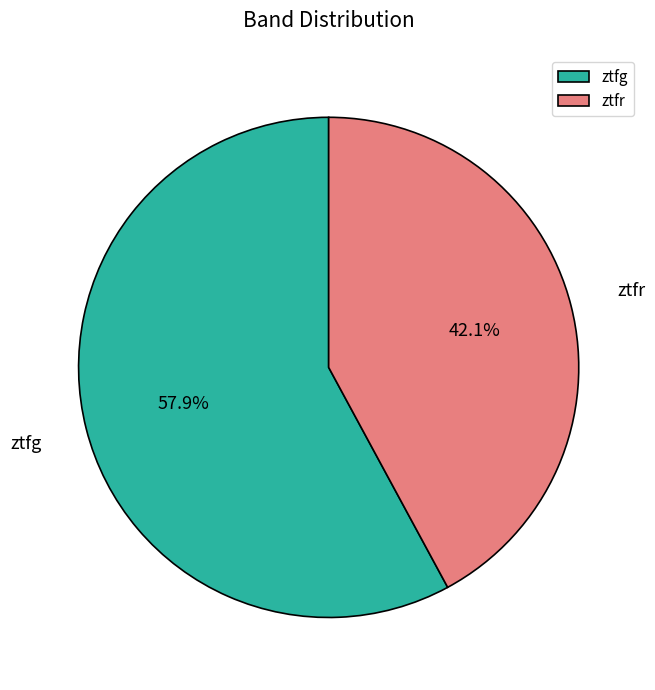

Combined, do ztfg and ztfr account for over 50%?

Yes